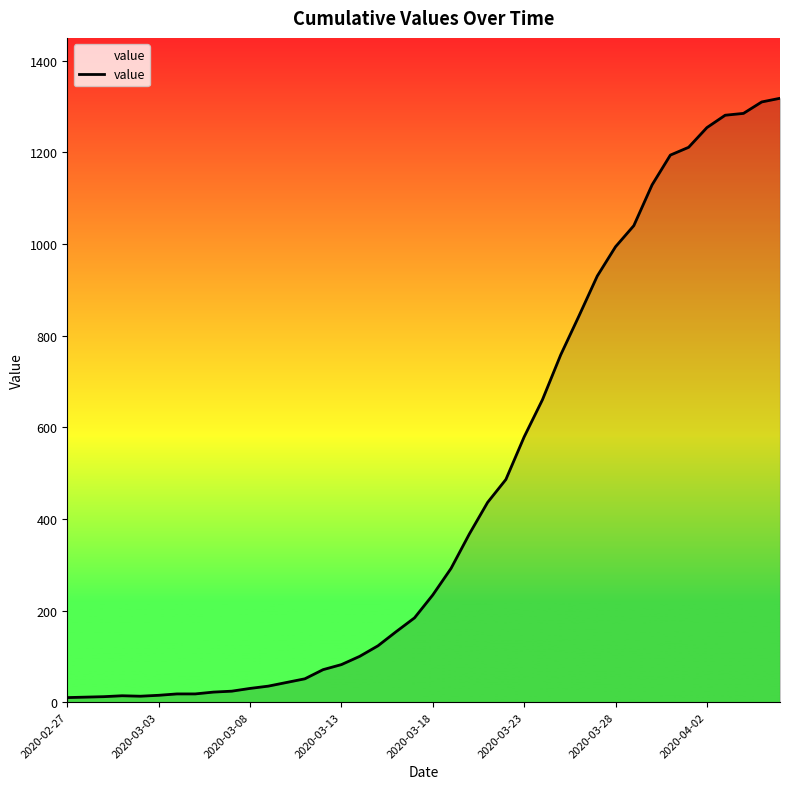

What is the difference between the maximum and minimum values?

1308